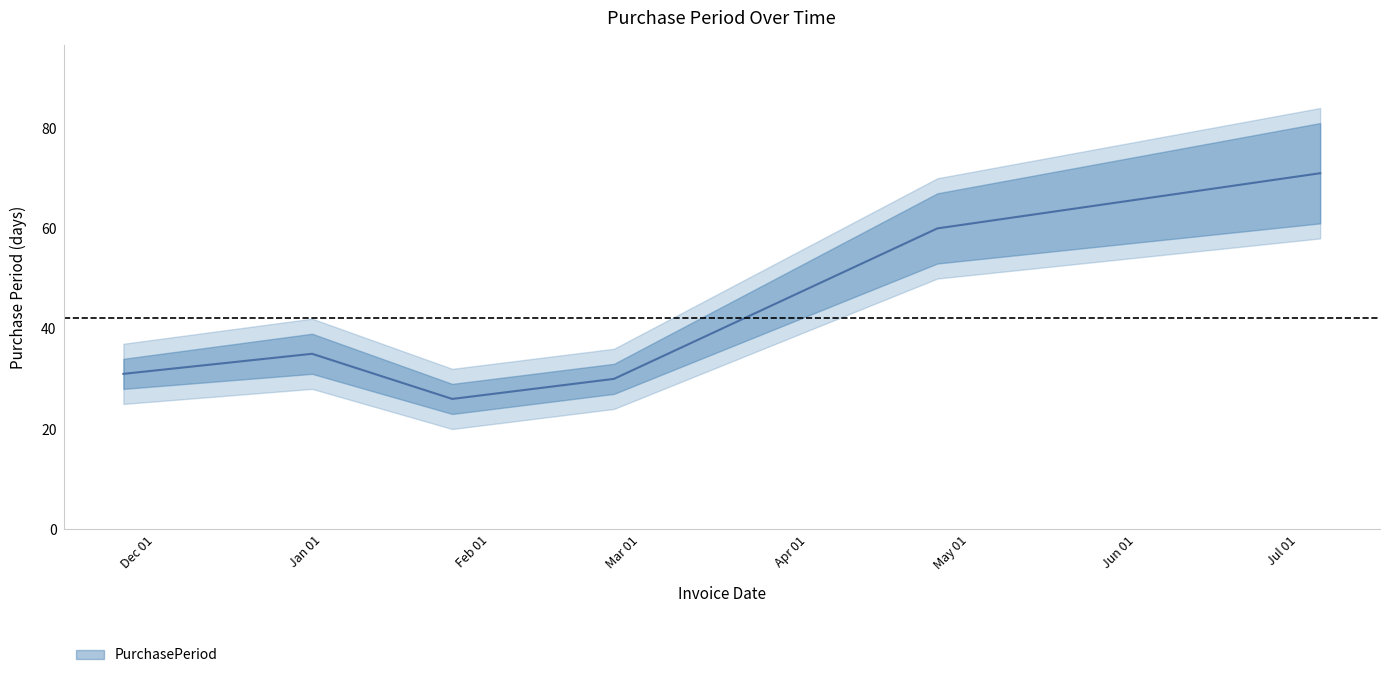

What is the label of the 2nd point from the right?

2017-04-25